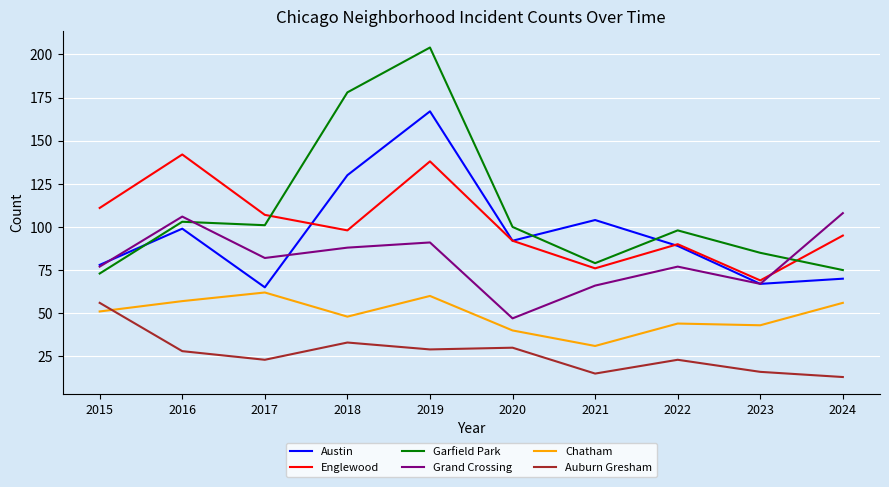

How many lines are shown in the chart?

6